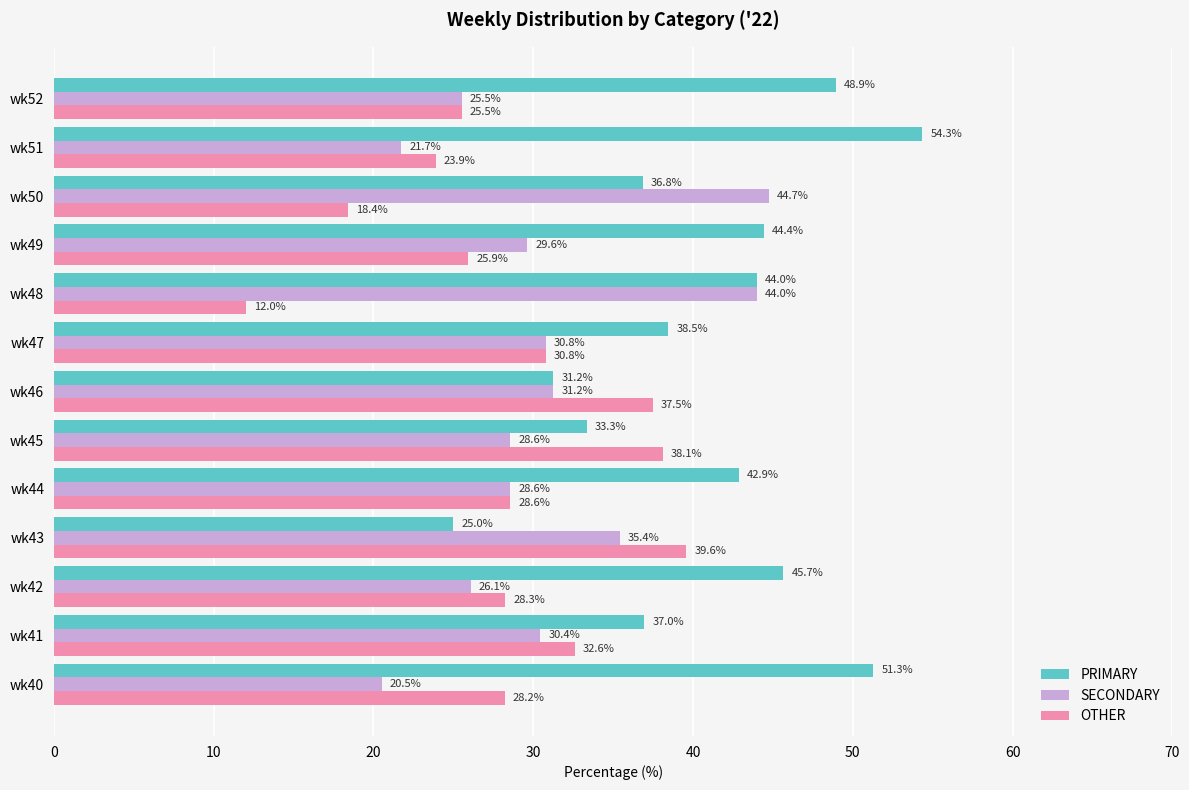

Rank the series by their average value, from lowest to highest.

OTHER, SECONDARY, PRIMARY